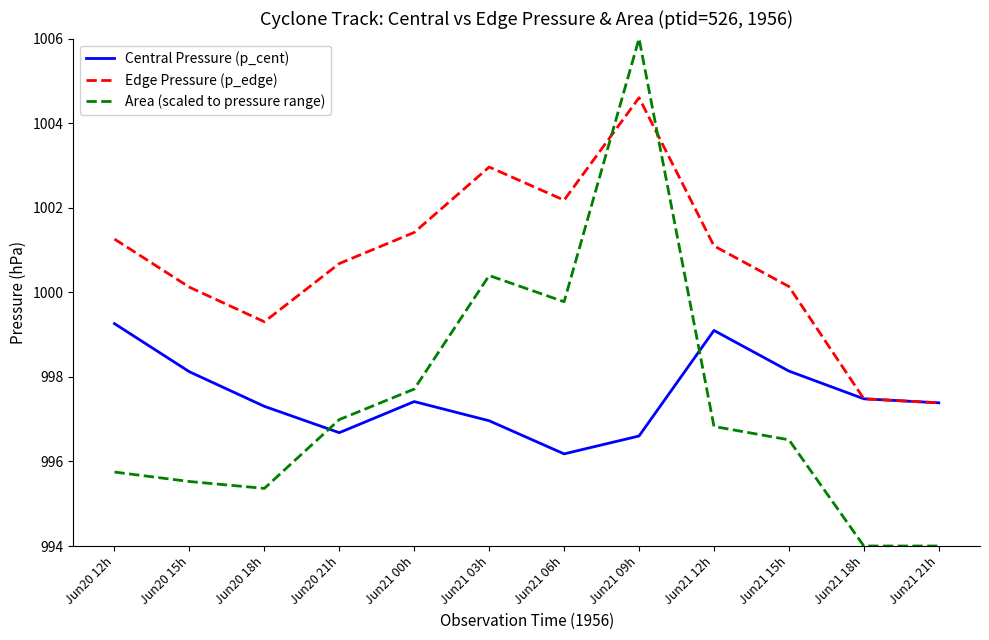

What is the spread (max minus min) of values at Jun21 18h?

3.5